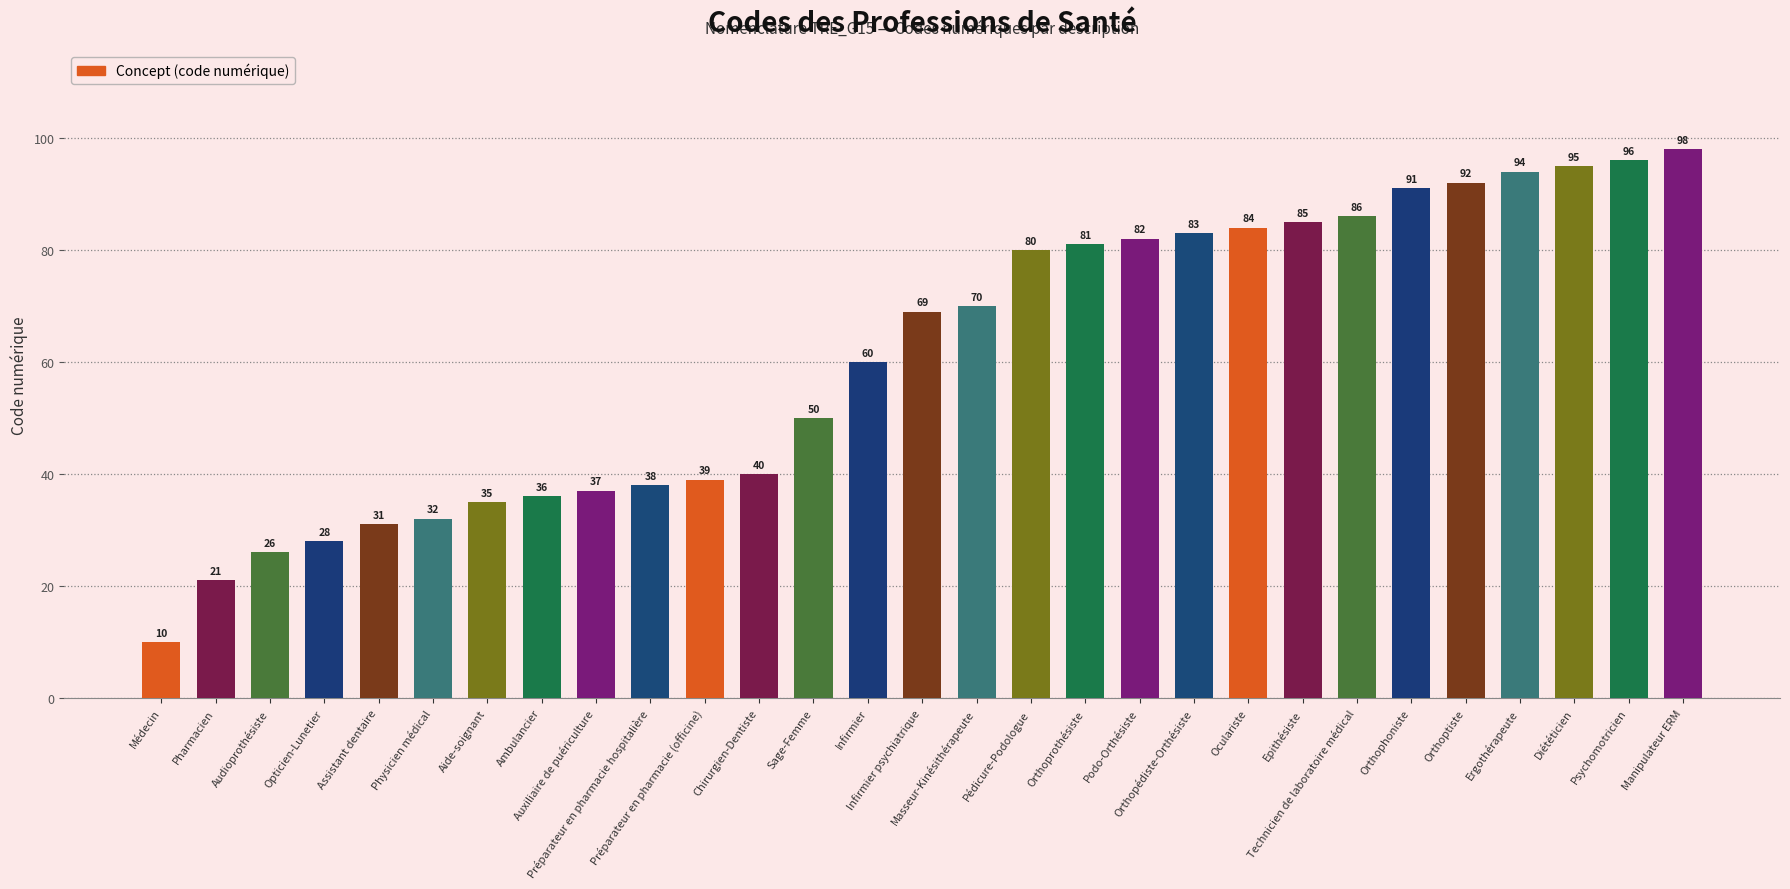

What is the change in value from Audioprothésiste to Auxiliaire de puériculture?

+11